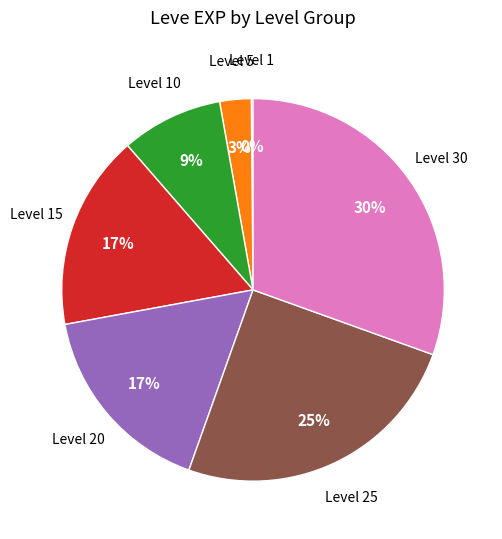

To the nearest percent, what is the difference between the largest and smallest slice percentages?

30%